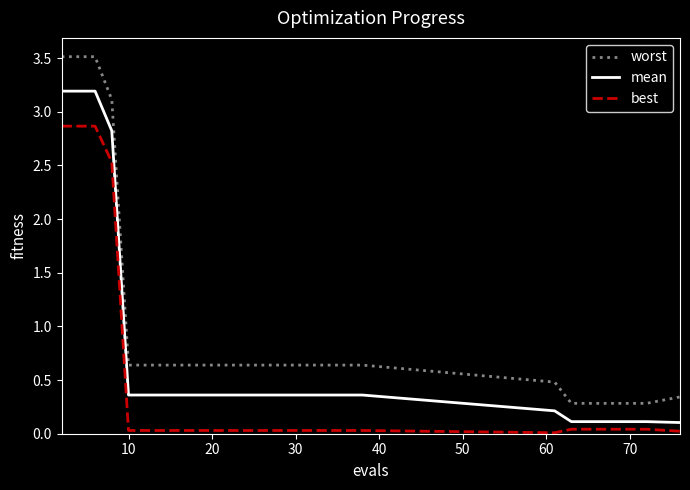

Which series has the largest total across all categories?

worst